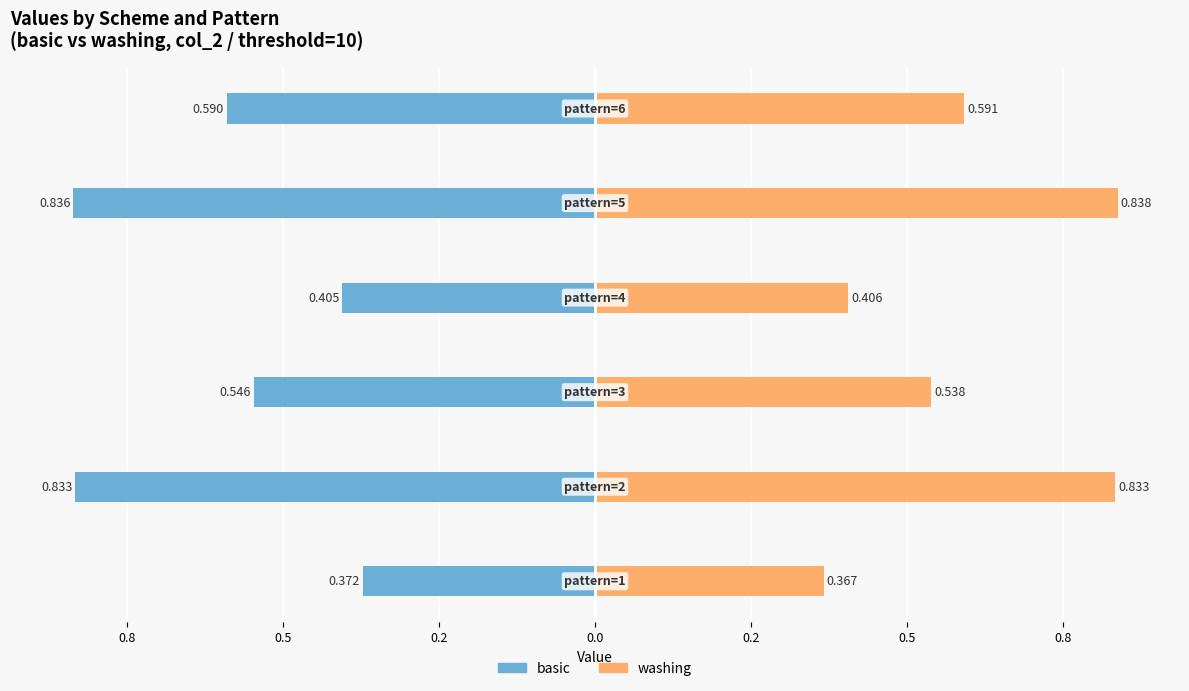

Reading left to right, extract all data points from this chart.

basic: 1.0=-0.4	0.8=-0.8	0.5=-0.5	0.2=-0.4	0.0=-0.8	0.2=-0.6
washing: 1.0=0.4	0.8=0.8	0.5=0.5	0.2=0.4	0.0=0.8	0.2=0.6